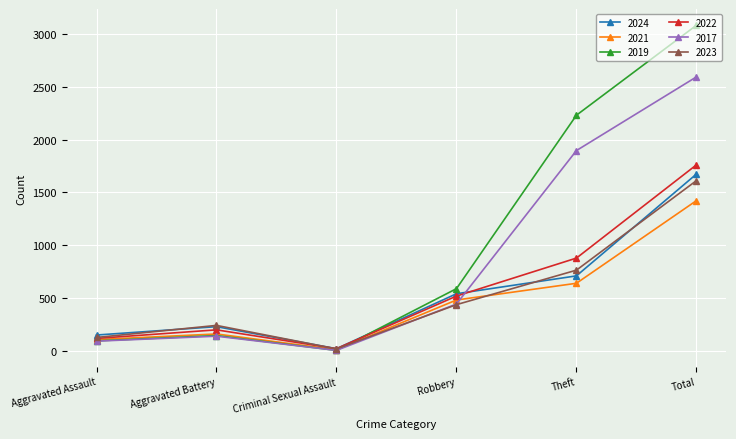

What is the label of the 6th point from the left?

Total